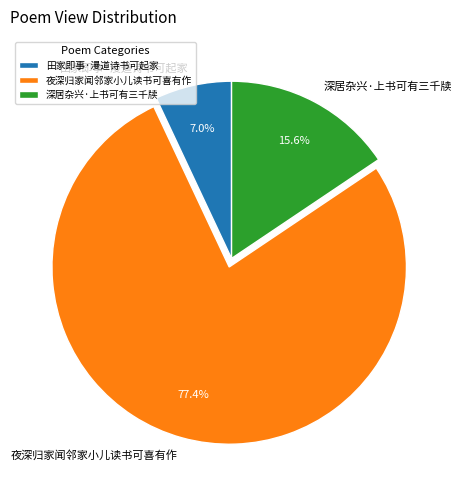

Count the number of slices in the pie.

3